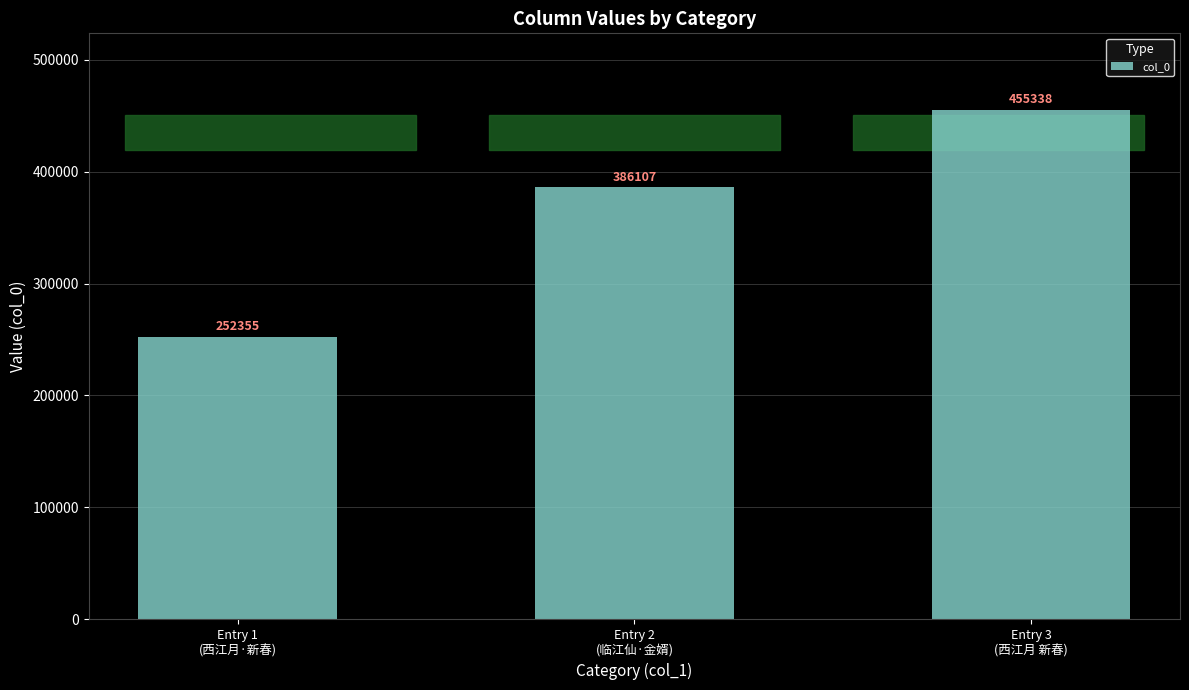

How many data points does each series have?

3